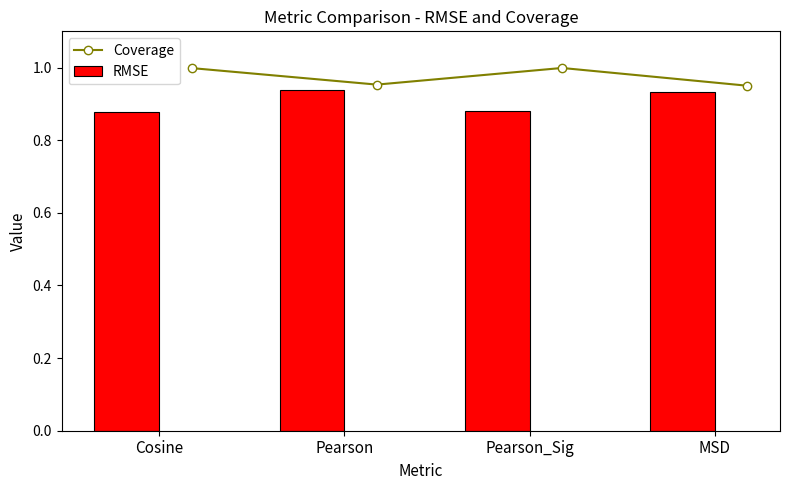

Rank the series by their maximum value, from highest to lowest.

Coverage, RMSE